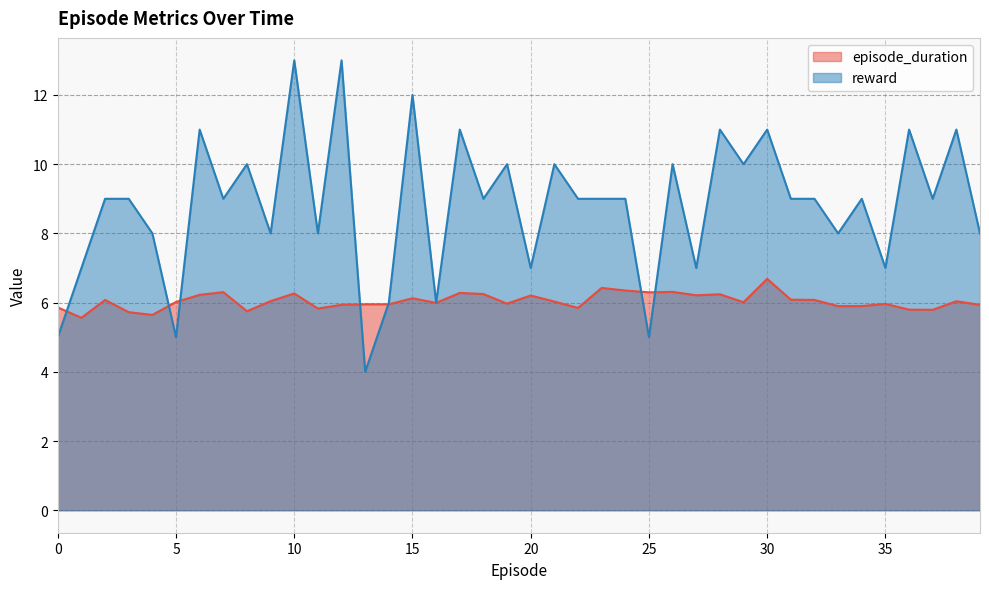

Does the chart have visible grid lines?

Yes